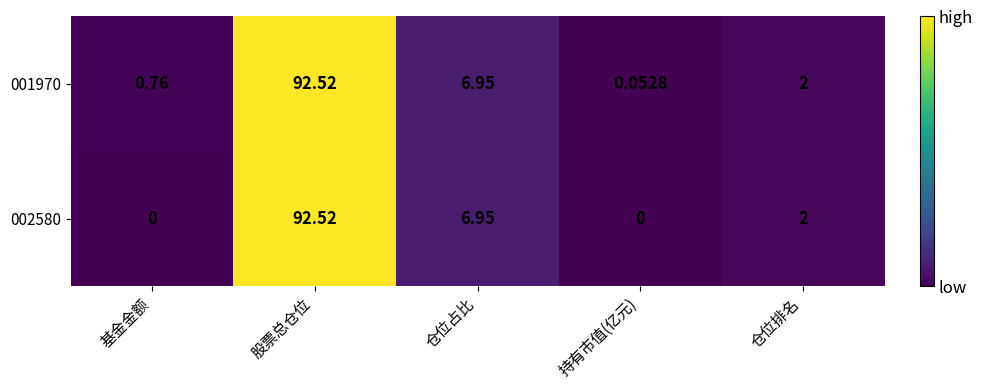

At which label is 002580 closest to 46?

仓位占比